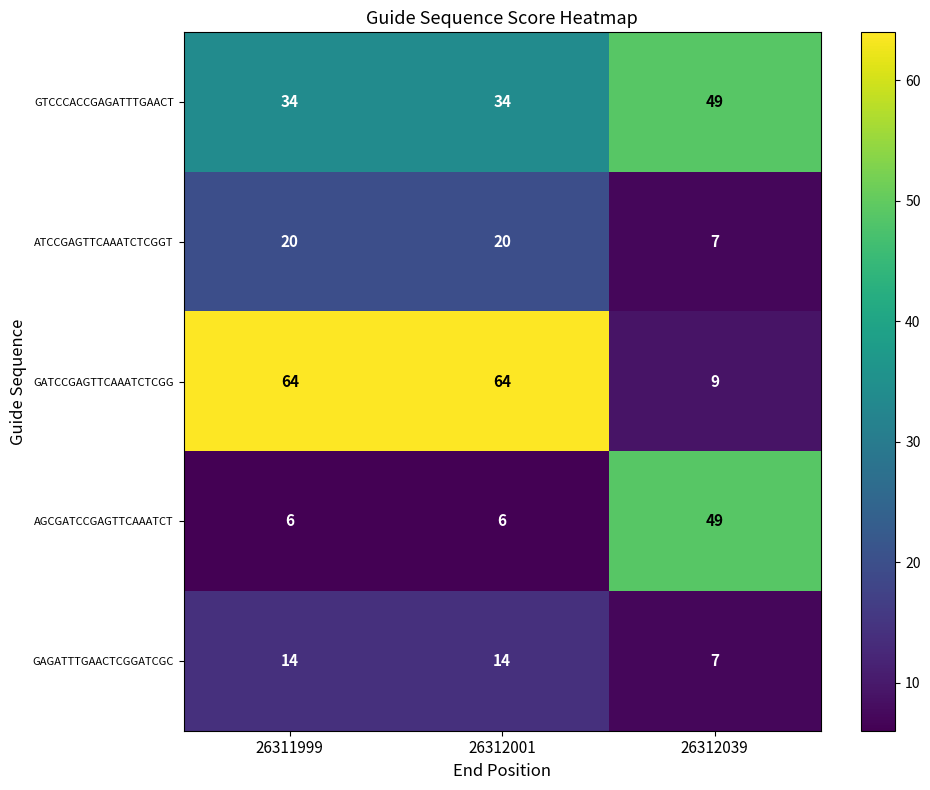

True or false: AGCGATCCGAGTTCAAATCT has a value of 2 at 26311999.

False